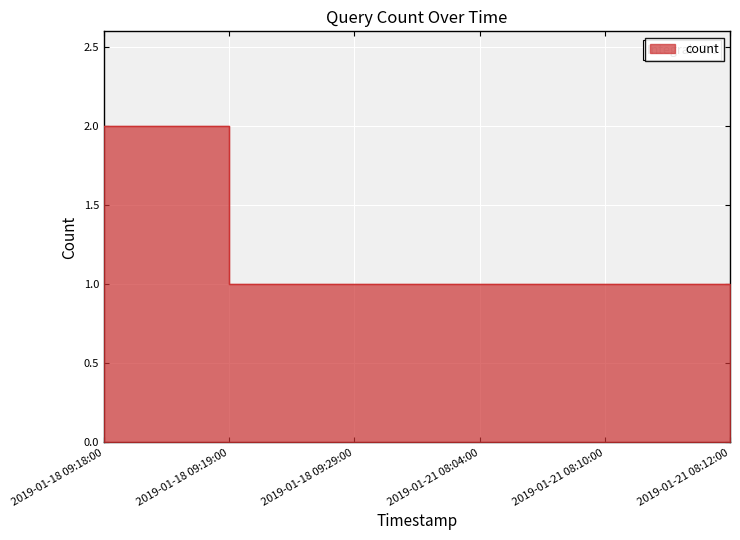

At which category does the chart reach its minimum across all series?

2019-01-18 09:19:00